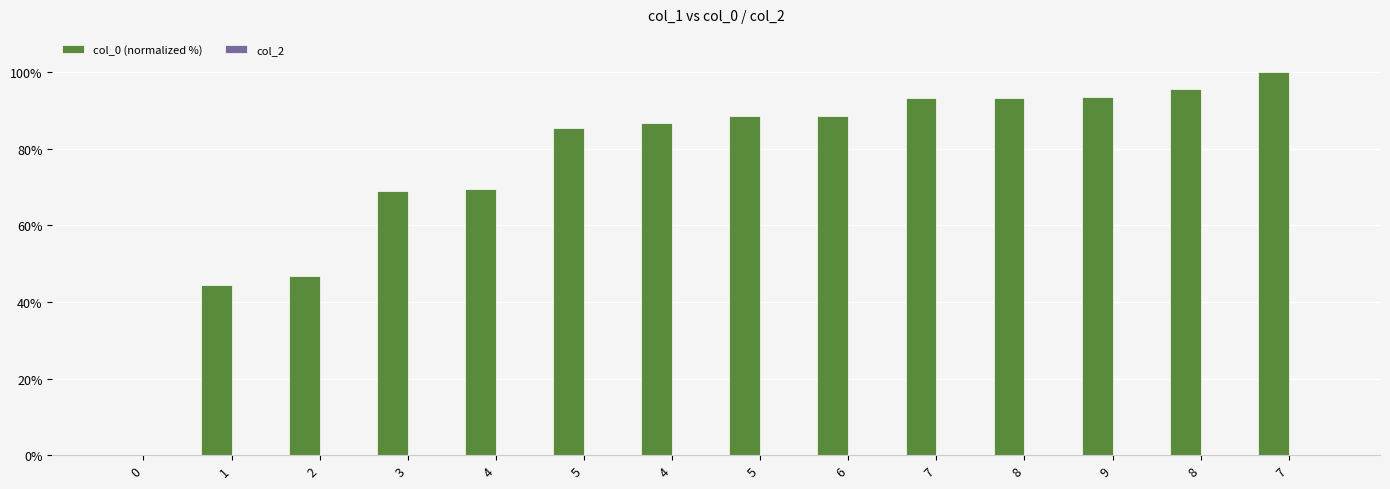

Which has a higher value, 1 or 5?

5